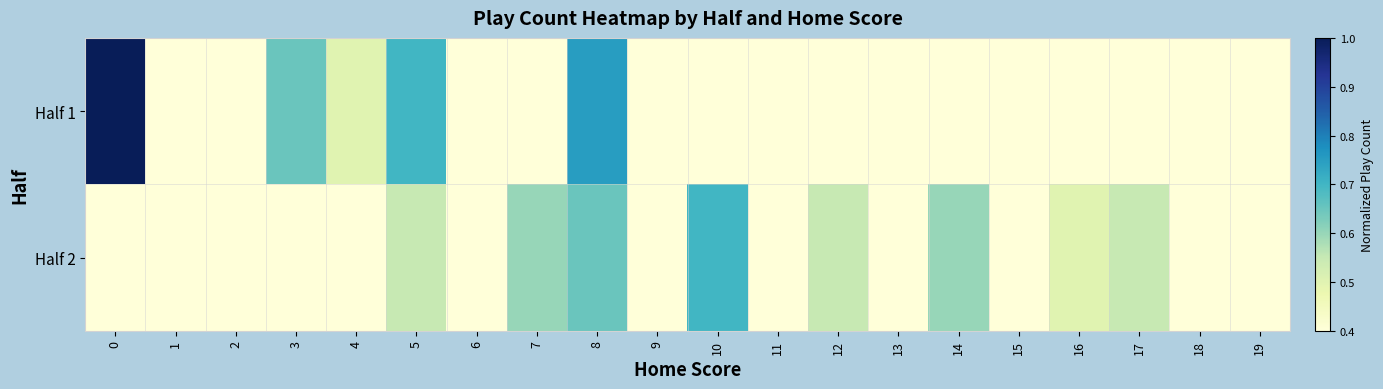

Reading left to right, what are all the values shown in this chart?

Half 1: 0=1.0	1=0.4	2=0.4	3=0.6	4=0.5	5=0.7	6=0.4	7=0.4	8=0.7	9=0.4	10=0.4	11=0.4	12=0.4	13=0.4	14=0.4	15=0.4	16=0.4	17=0.4	18=0.4	19=0.4
Half 2: 0=0.4	1=0.4	2=0.4	3=0.4	4=0.4	5=0.5	6=0.4	7=0.6	8=0.6	9=0.4	10=0.7	11=0.4	12=0.5	13=0.4	14=0.6	15=0.4	16=0.5	17=0.5	18=0.4	19=0.4